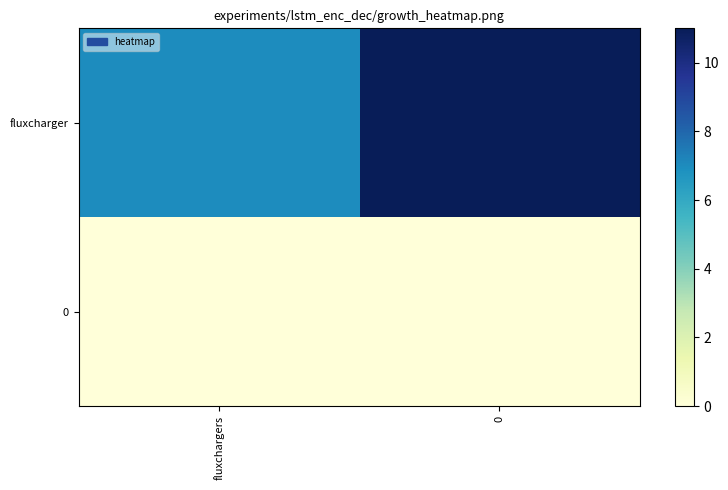

What is the difference between the highest and lowest values at fluxchargers?

7